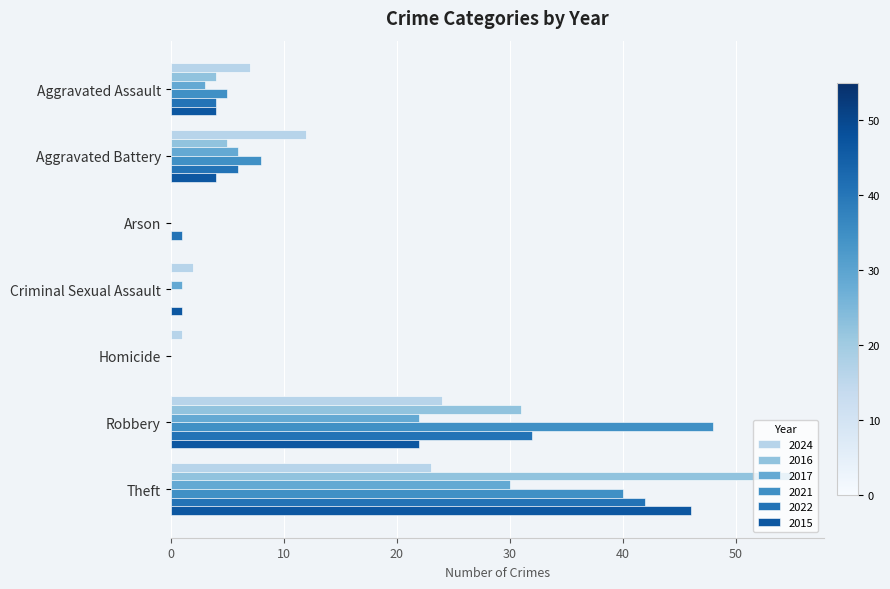

Is it true that 2024 equals 12 at Aggravated Battery?

True